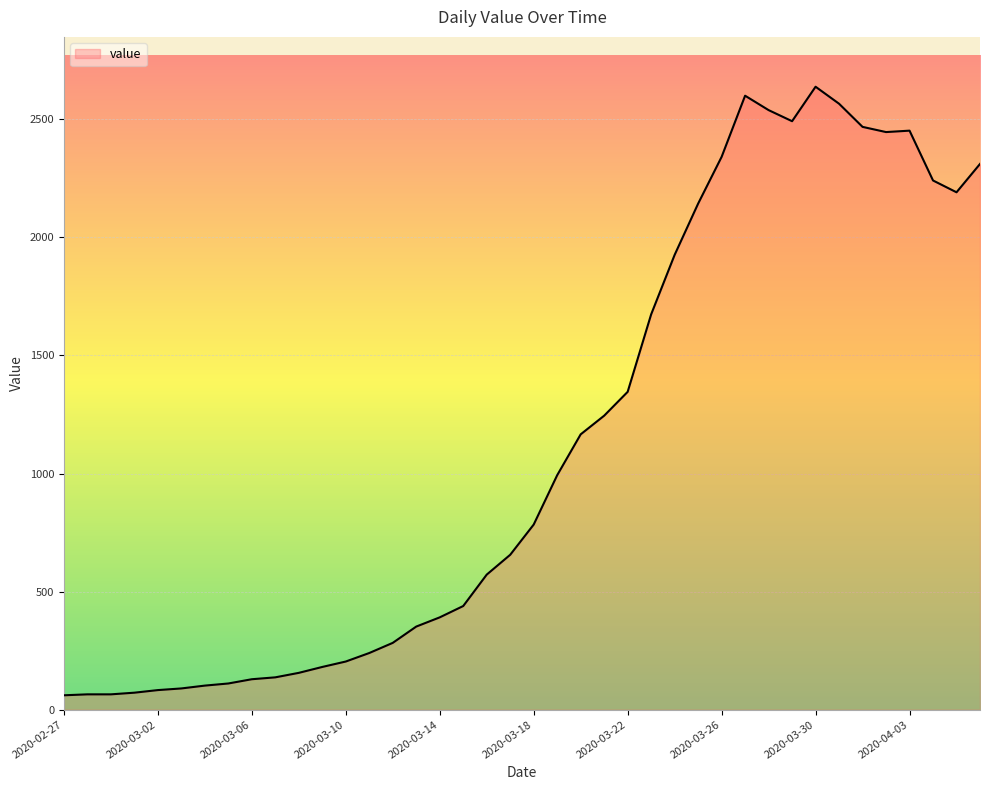

Does the chart display data point markers on the line(s)?

No